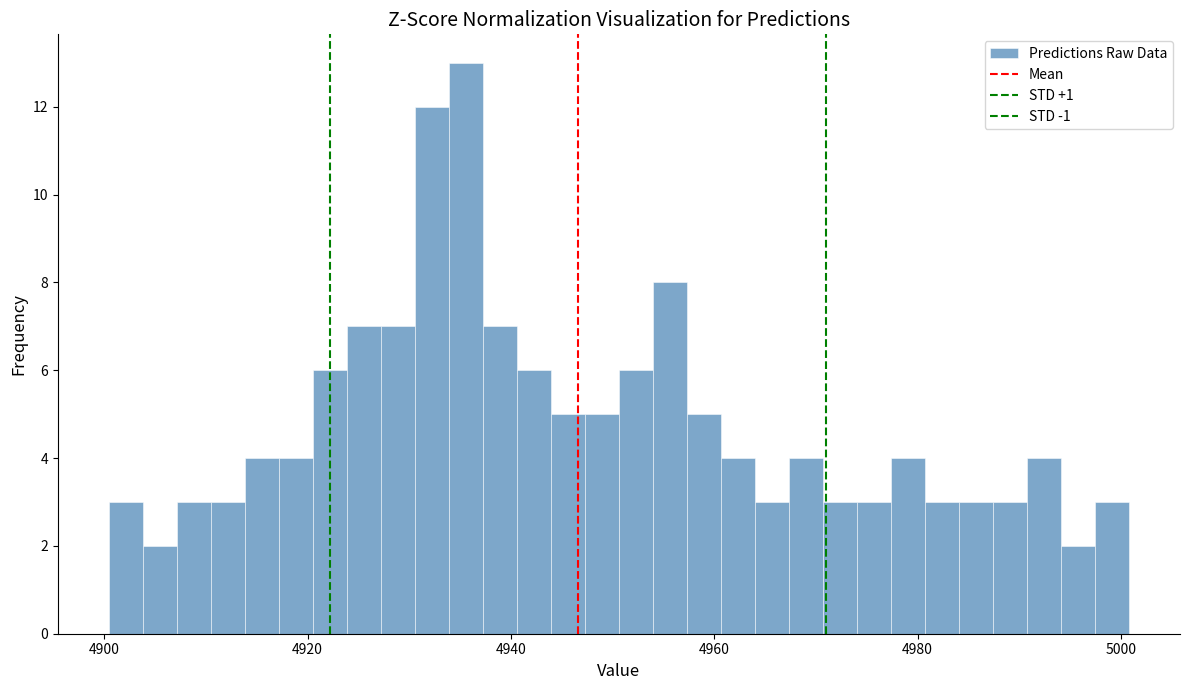

Around what value on the x-axis is the tallest bar? Give the approximate position of its centre, as read against the axis.

4936